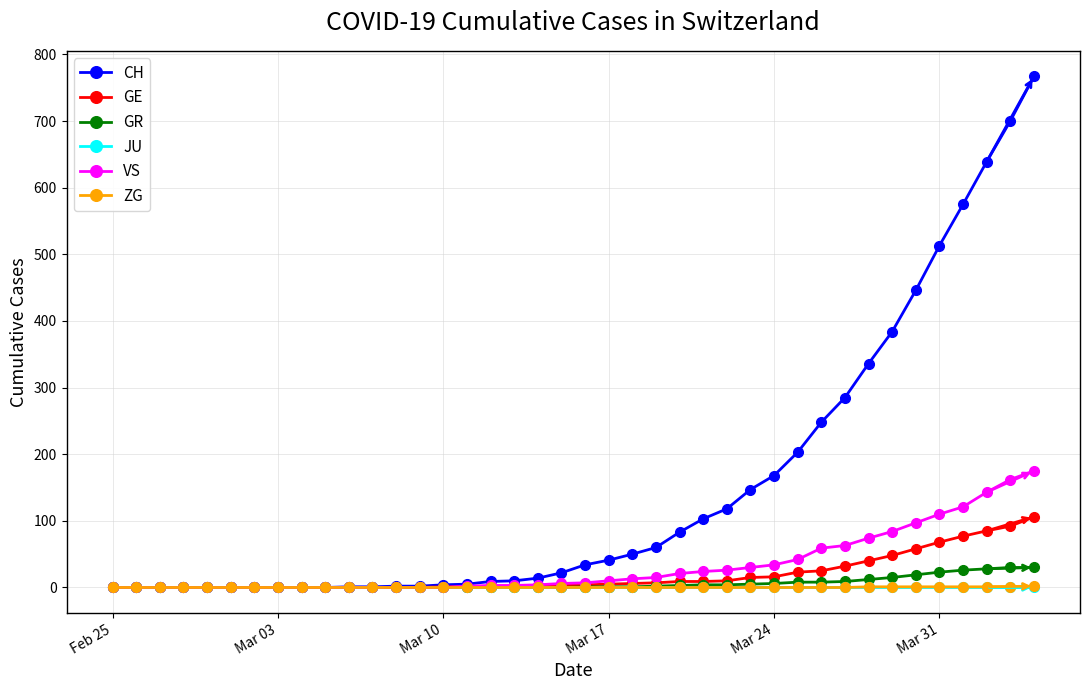

What is the greatest value displayed?

767